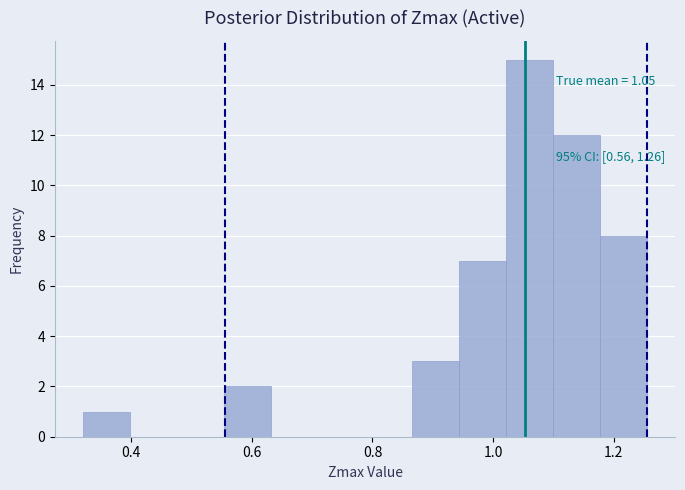

Read against the x-axis, roughly where is the centre of the tallest bar?

1.06